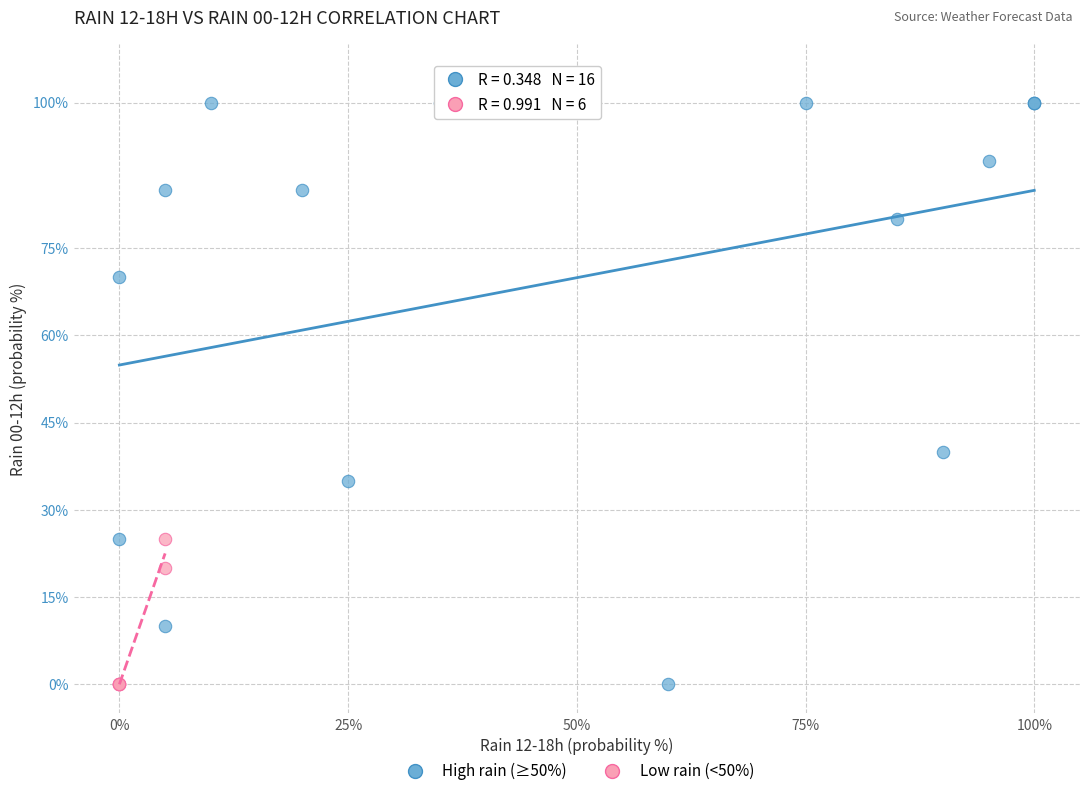

Which series reaches the maximum Y coordinate?

High rain (≥50%)